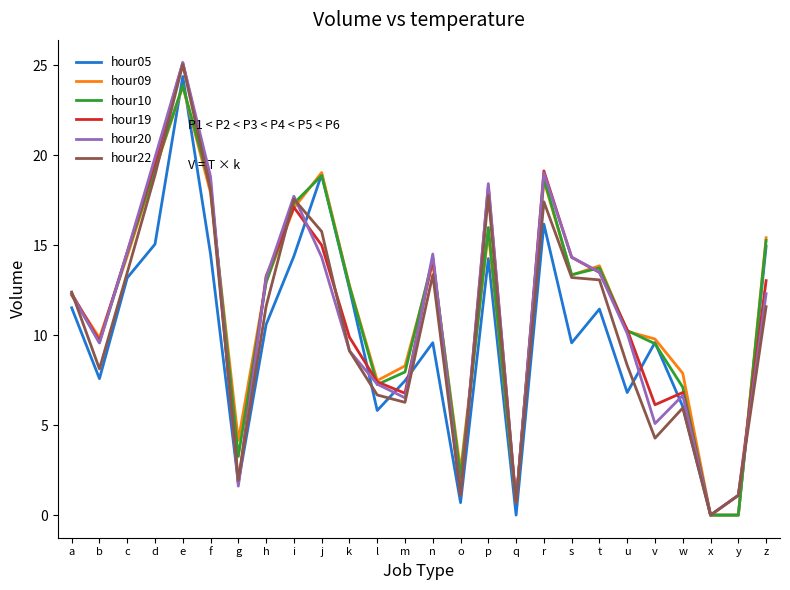

What is the difference between the maximum and second lowest values in the hour09 series?

23.8